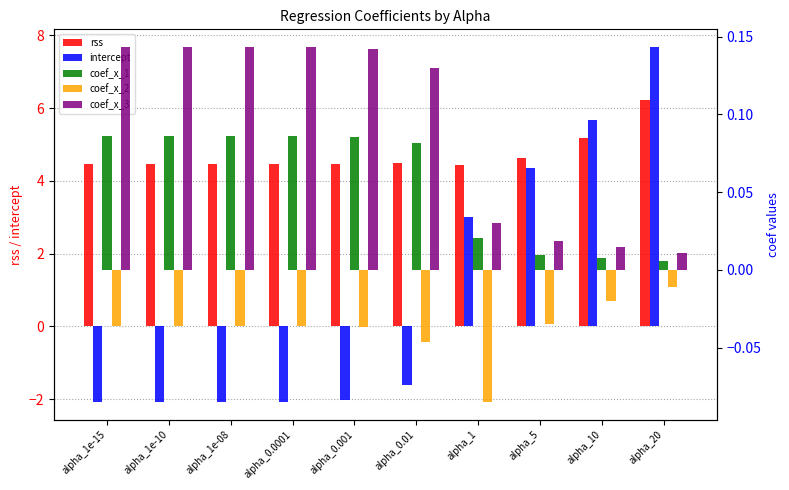

What is the total value across all series at alpha_0.0001?

2.6